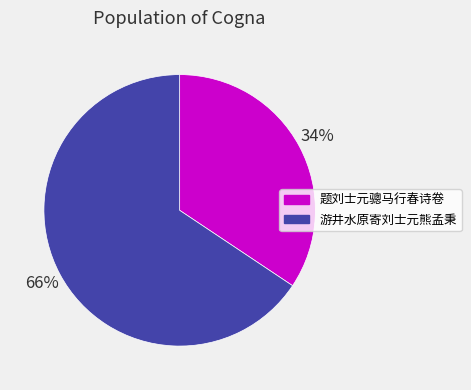

To the nearest percent, what is the combined percentage of 游井水原寄刘士元熊孟秉 and 题刘士元骢马行春诗卷?

100%